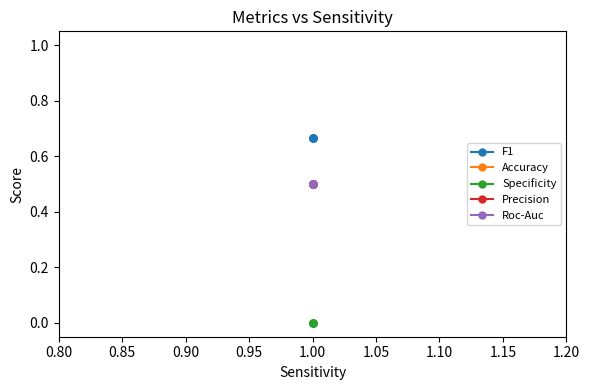

Which has a higher value, 1.00 or 1.00?

1.00